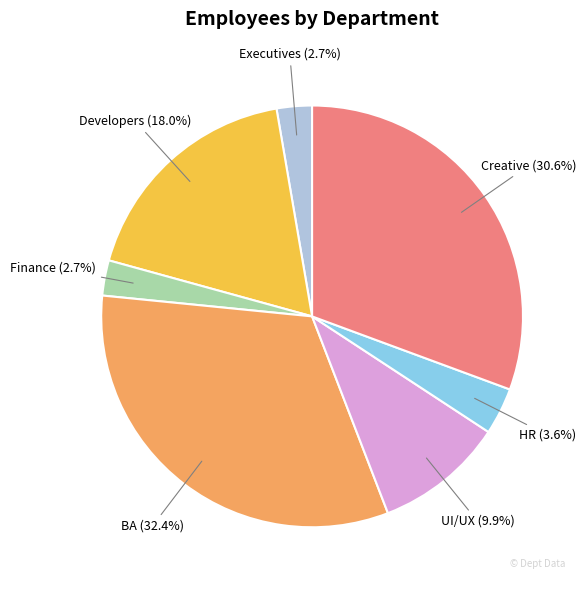

Is there a majority slice in this chart?

No